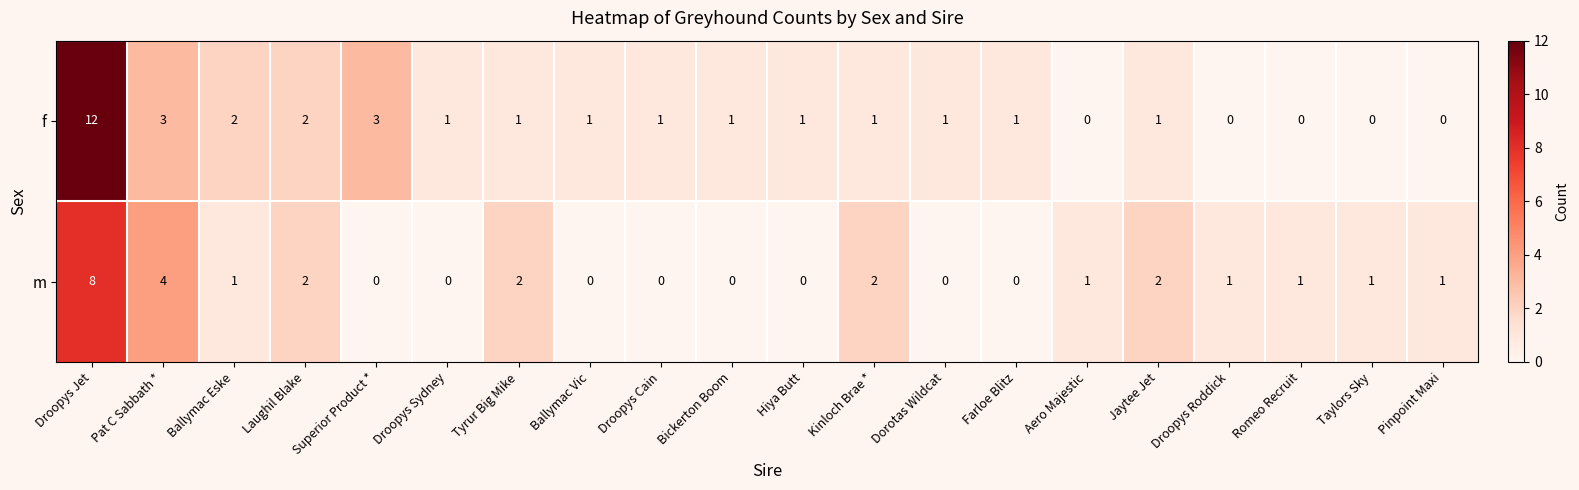

Which series has the largest range (max minus min)?

f